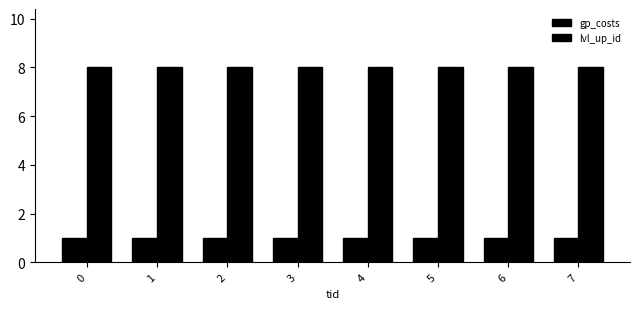

How many bars are there in total?

16